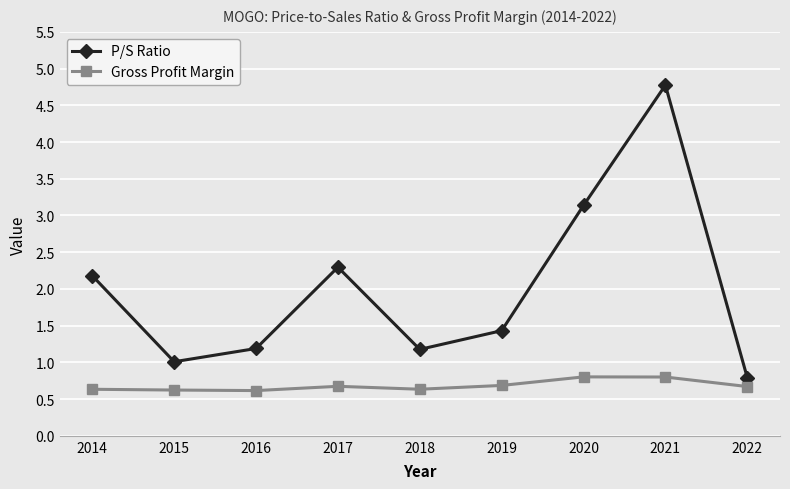

How many series are shown in this chart?

2